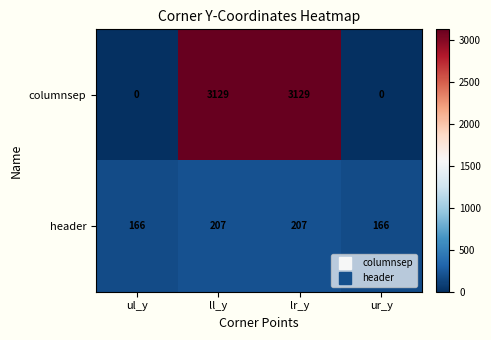

What is the total value across all series at ll_y?

3336